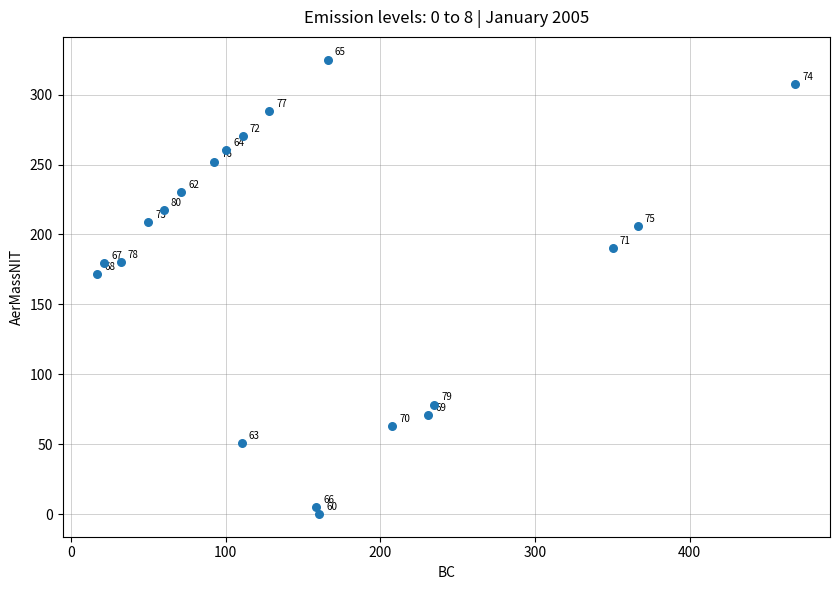

What Y value in the scatter plot is closest to 162?

171.6